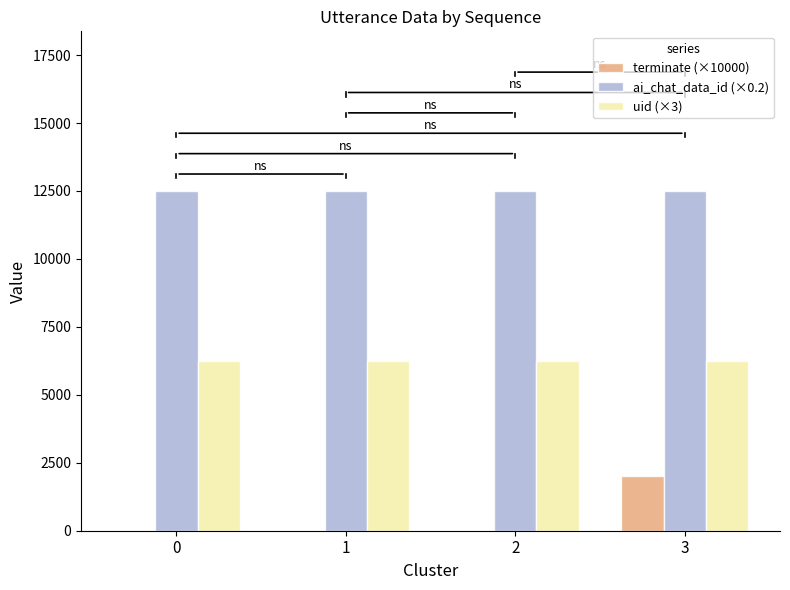

What is the approximate value of uid (×3) at 1?

6234.0